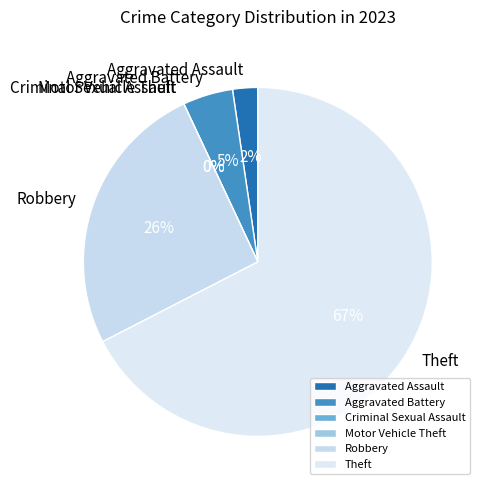

To the nearest percent, what is the difference between the Theft and Aggravated Battery slice percentages?

63%